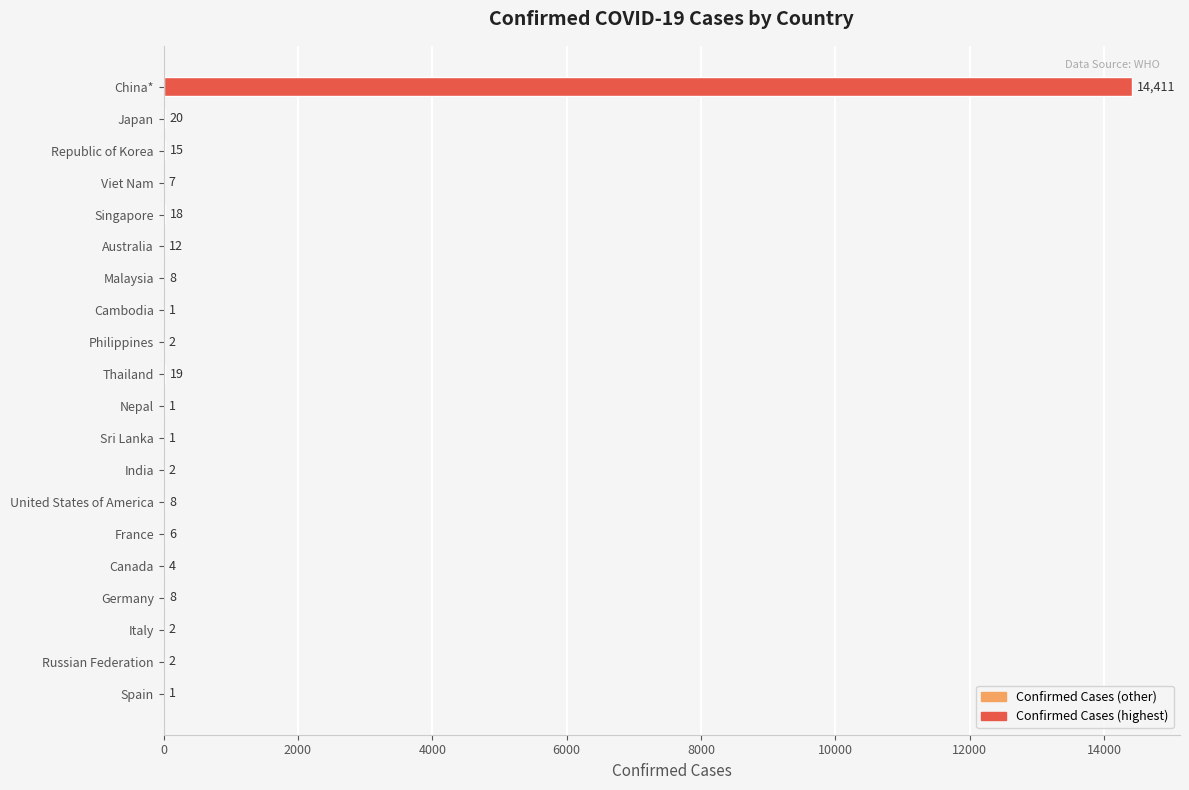

Is it true that the value at United States of America is 8?

True